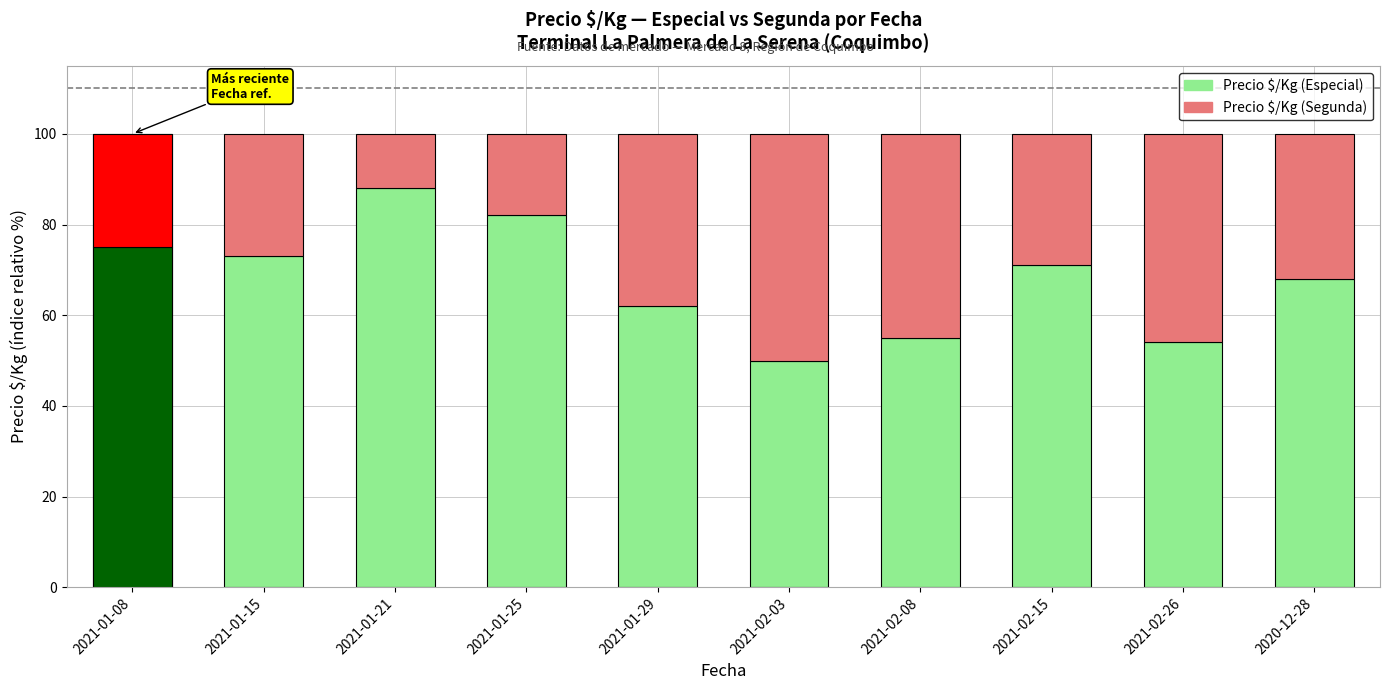

At which label is Precio $/Kg (Segunda) closest to 31?

2020-12-28